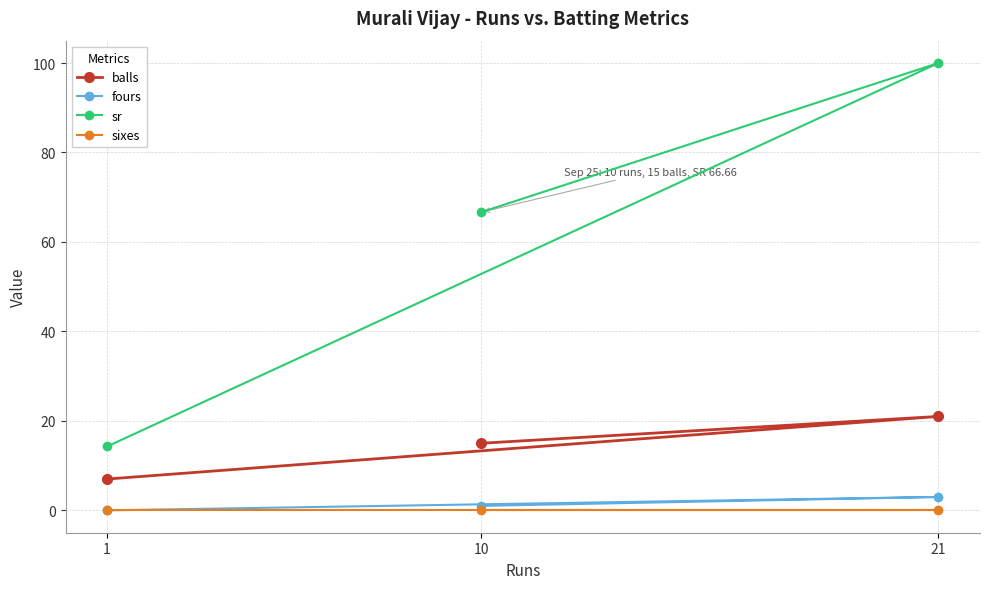

What are all the series names shown in the legend?

balls, fours, sr, sixes